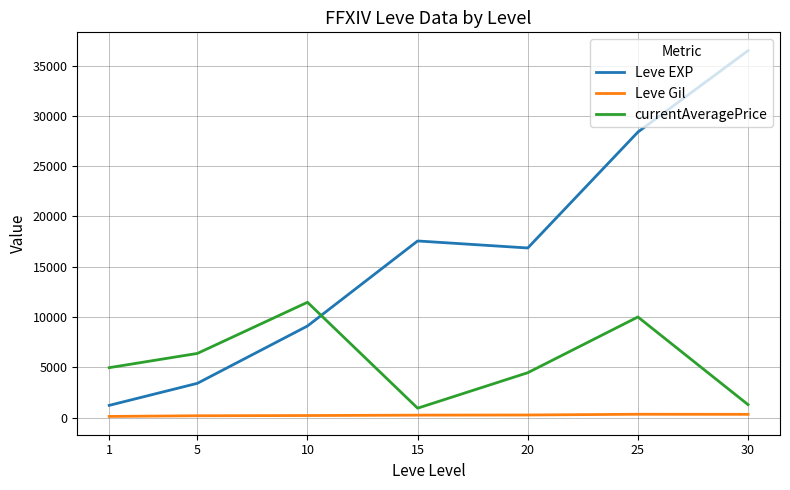

Which series has the largest range (max minus min)?

Leve EXP